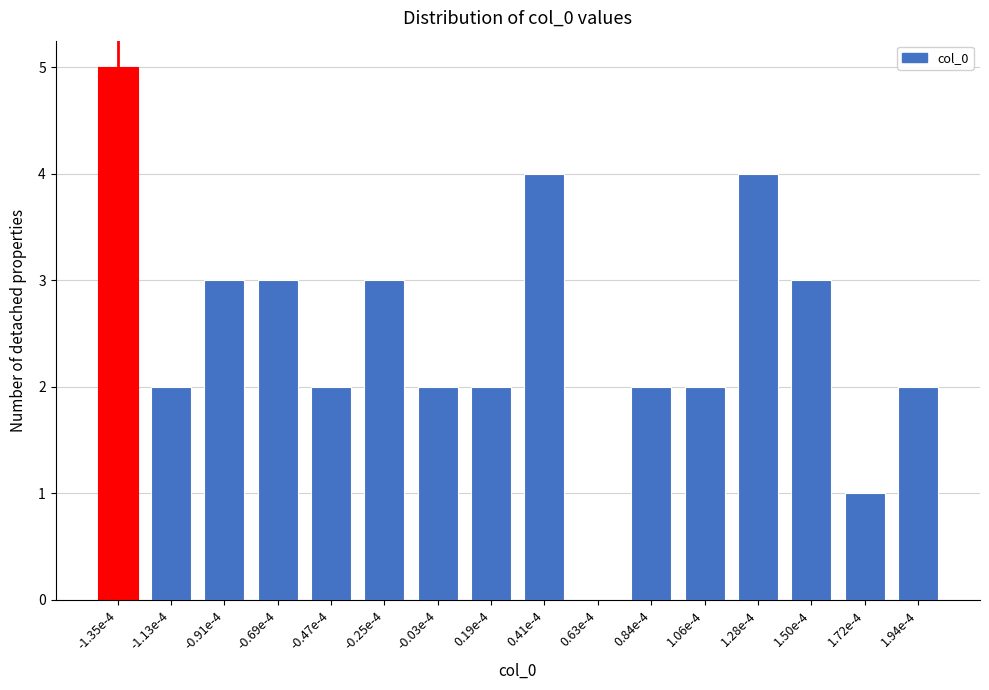

Reading left to right, list all the values displayed in this chart.

-1.35e-4=5	-1.13e-4=2	-0.91e-4=3	-0.69e-4=3	-0.47e-4=2	-0.25e-4=3	-0.03e-4=2	0.19e-4=2	0.41e-4=4	0.63e-4=0	0.84e-4=2	1.06e-4=2	1.28e-4=4	1.50e-4=3	1.72e-4=1	1.94e-4=2